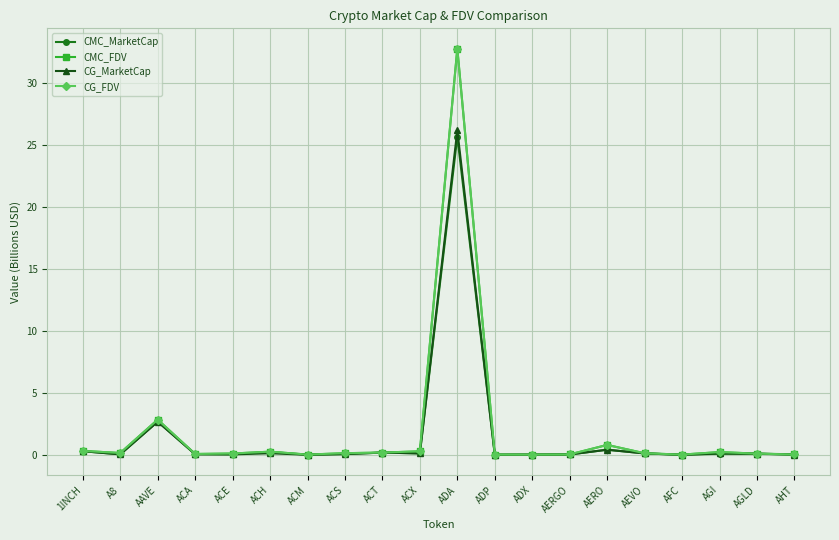

Is the value of CMC_MarketCap at ACE greater than the value of CG_FDV at ADA?

No